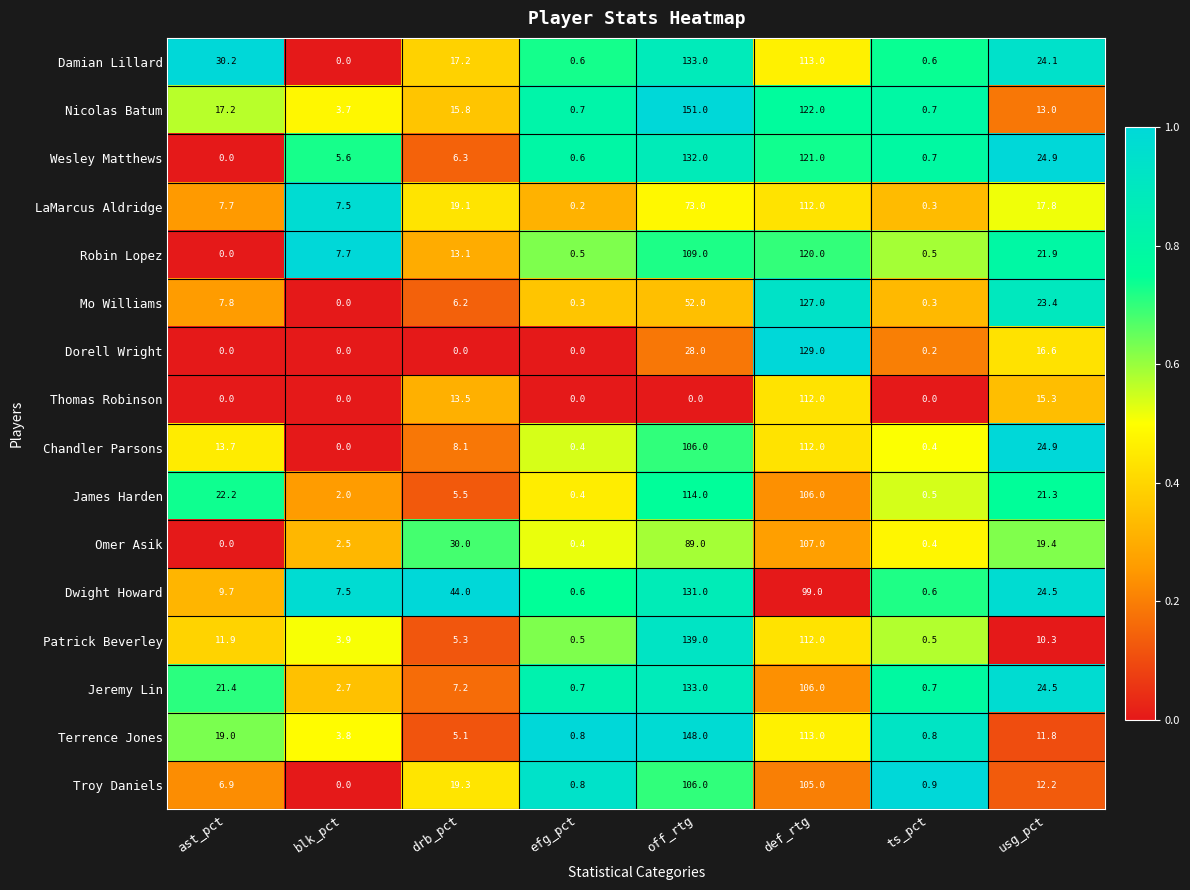

Where is Jeremy Lin nearest to the value 66?

def_rtg